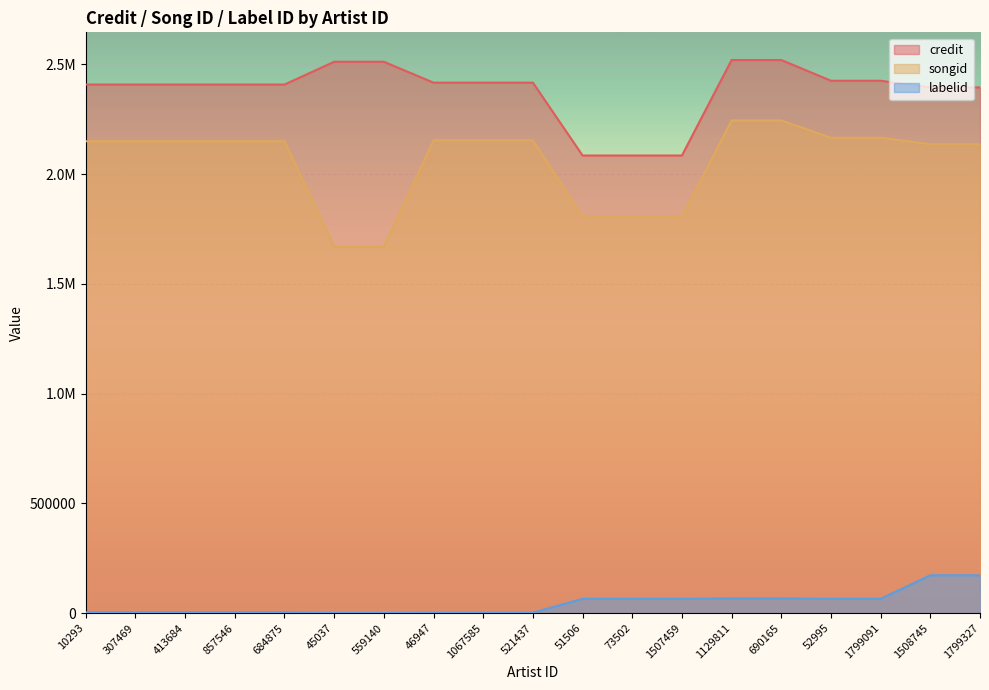

True or false: labelid has more than 1 interior local peaks.

False